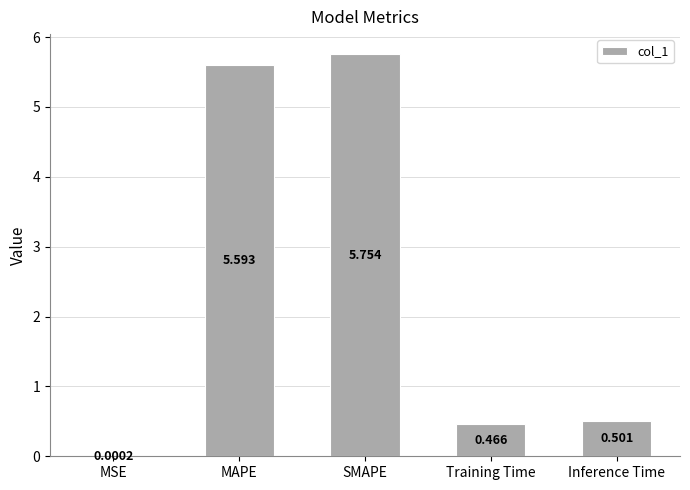

Which has a higher value, SMAPE or Training Time?

SMAPE